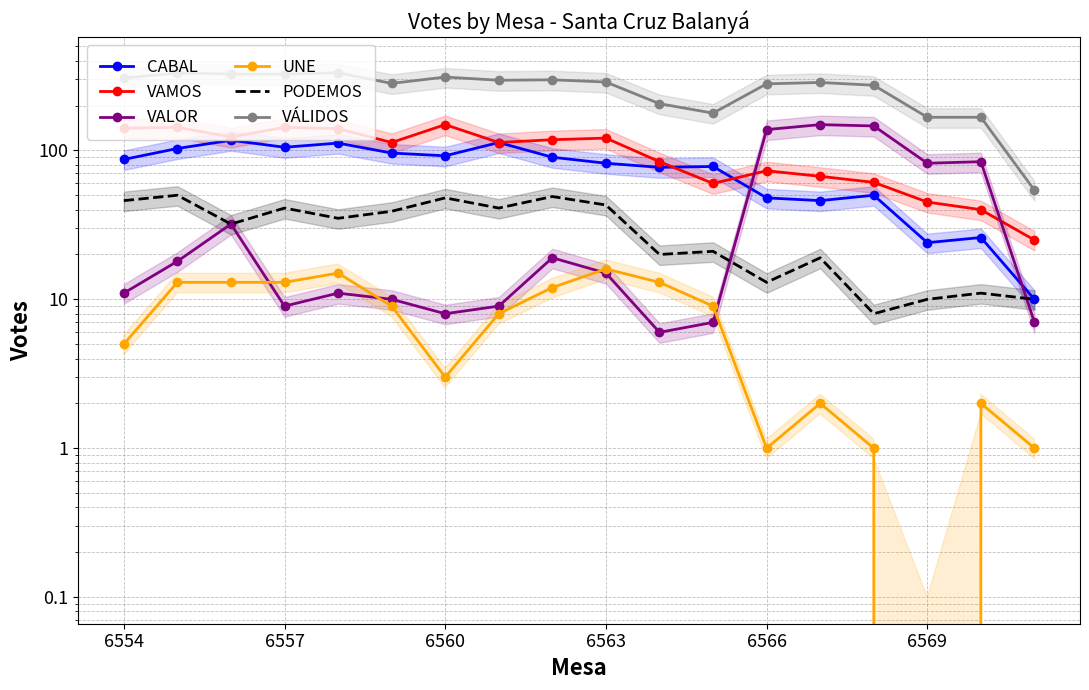

True or false: CABAL and VÁLIDOS intersect in this chart.

False